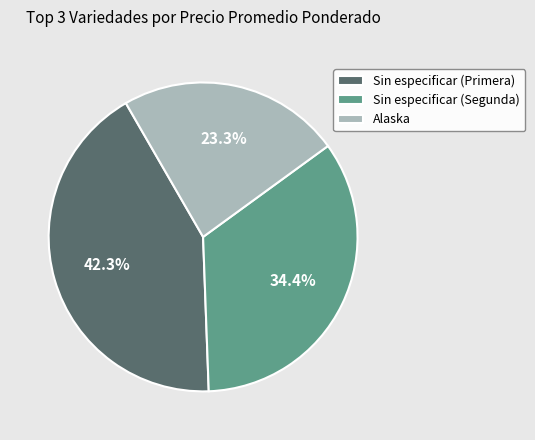

To the nearest percent, what portion does Alaska represent?

23%